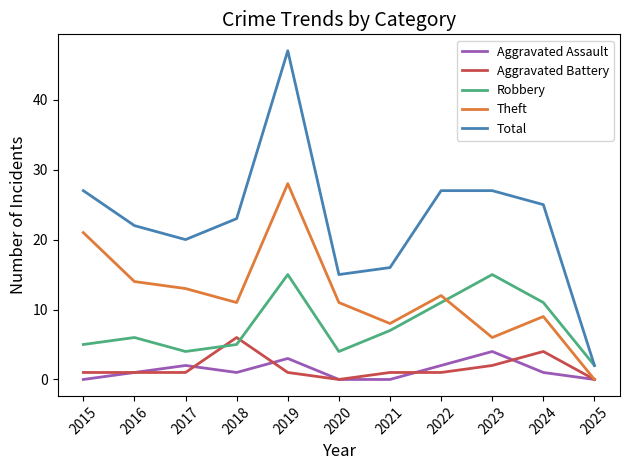

Which category has the highest value across all series?

2019